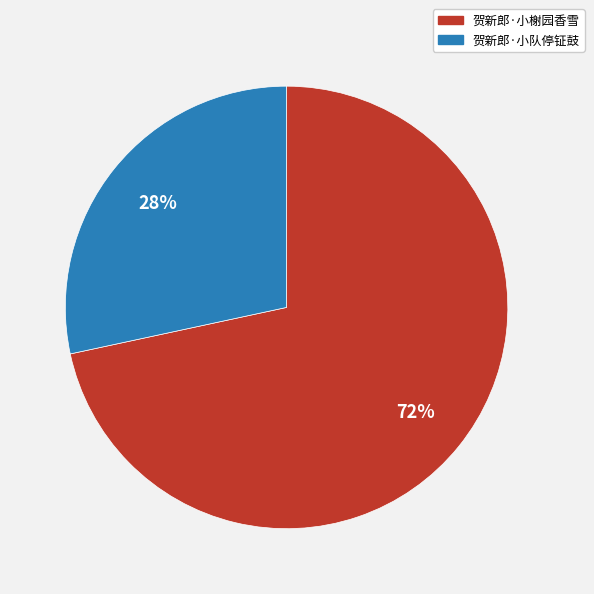

To the nearest percent, what percentage of the pie is 贺新郎·小榭园香雪?

72%